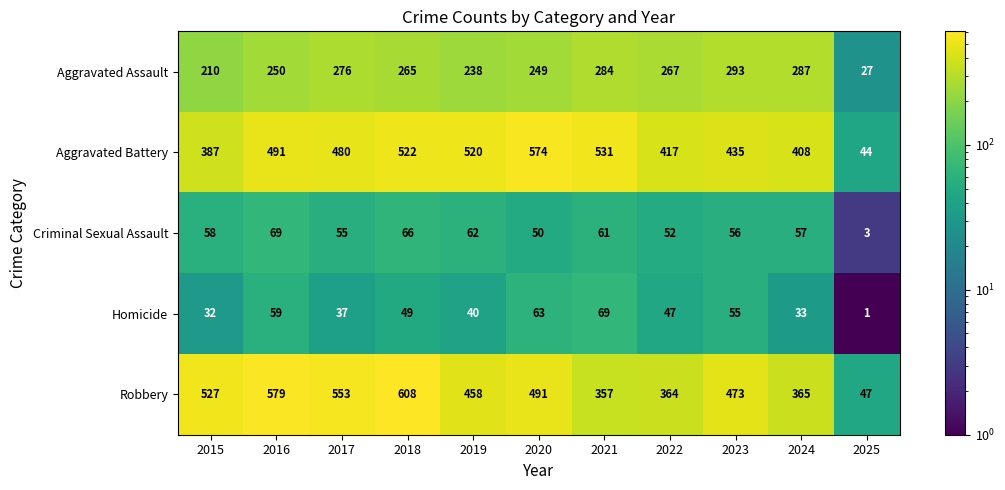

What is the minimum value shown in the chart?

1